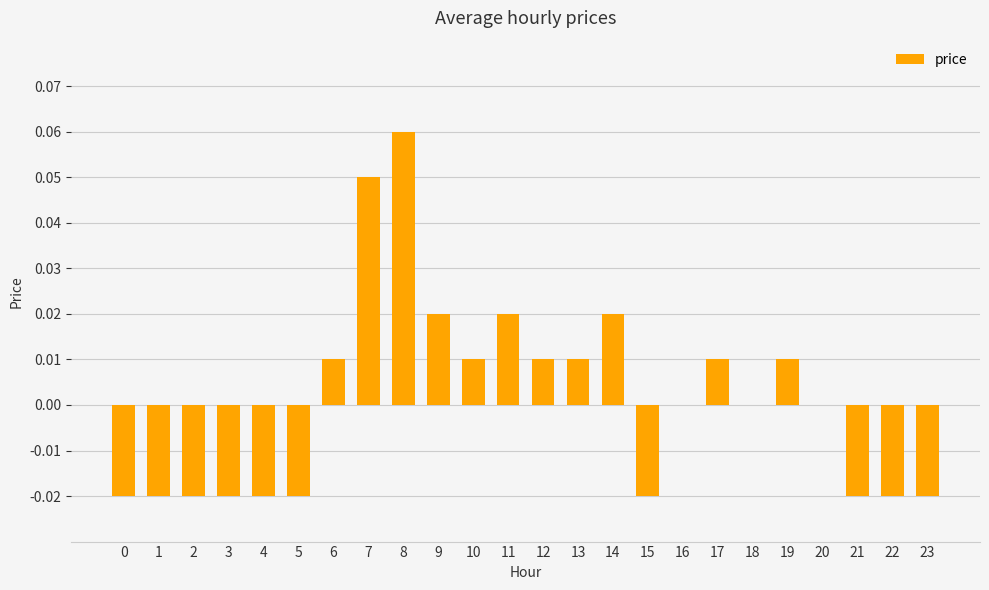

True or false: the data shows -0.0 at 1.

True